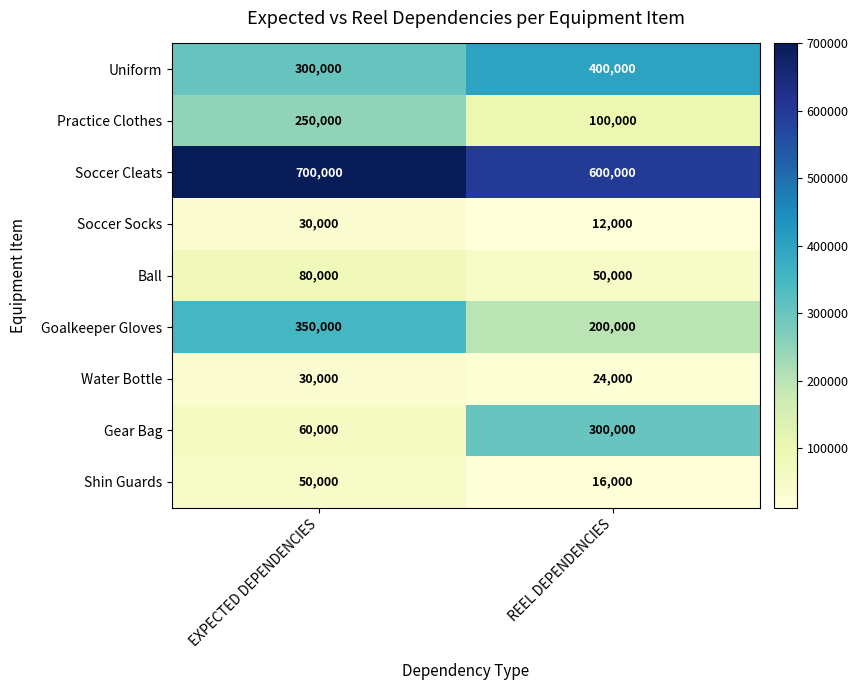

Which series has the widest spread of values?

Gear Bag